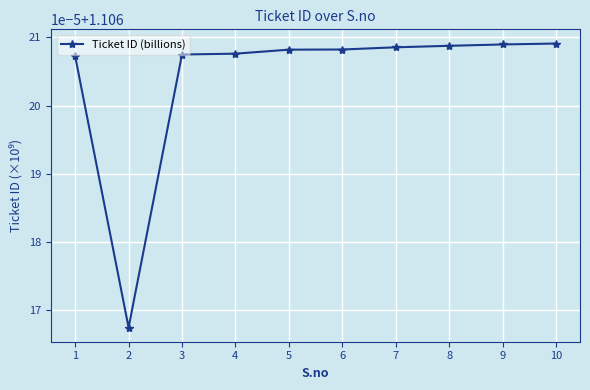

Between 10 and 6, which is larger?

10